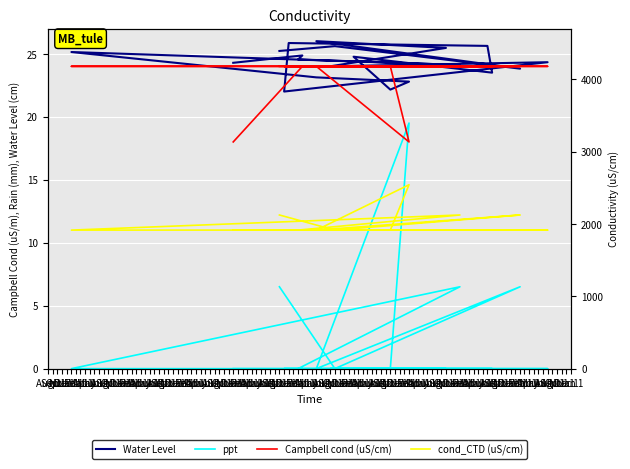

Where do ppt and cond_CTD (uS/cm) first cross each other?

Oct 1 and Feb 1